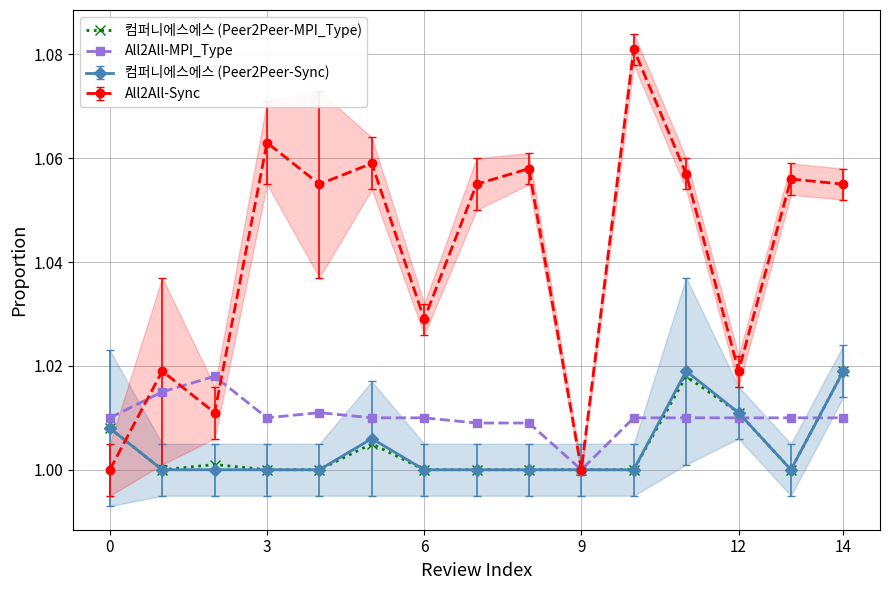

How many data points in 컴퍼니에스에스 (Peer2Peer-MPI_Type) are above 1?

6